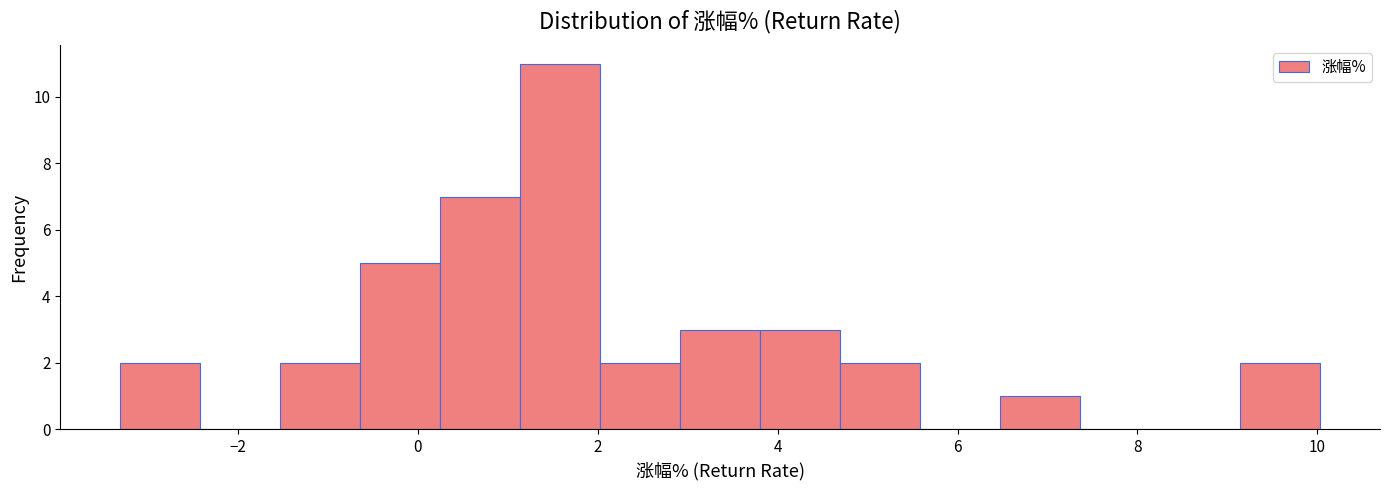

How tall is the bar that spans 9.2 to 10.0 on the x-axis? Neither the bar edges nor the heights are printed on the chart, so give them approximately, as read against the axes.

2